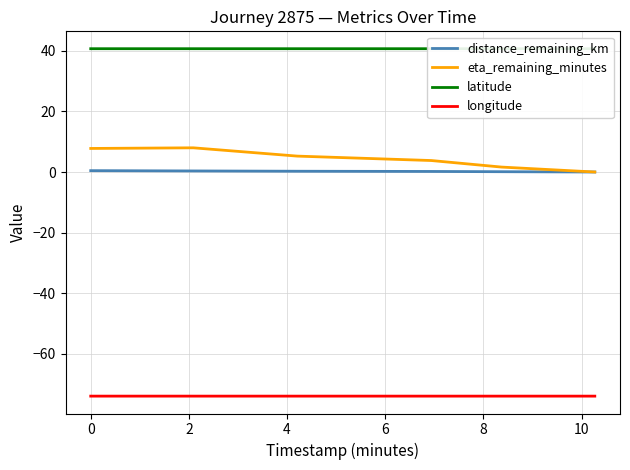

How many lines are shown in the chart?

4